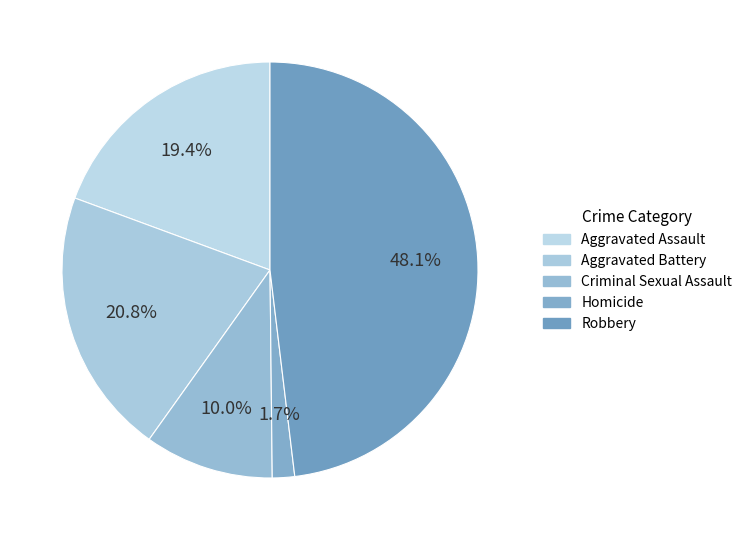

To the nearest percent, what is the average slice percentage?

20%